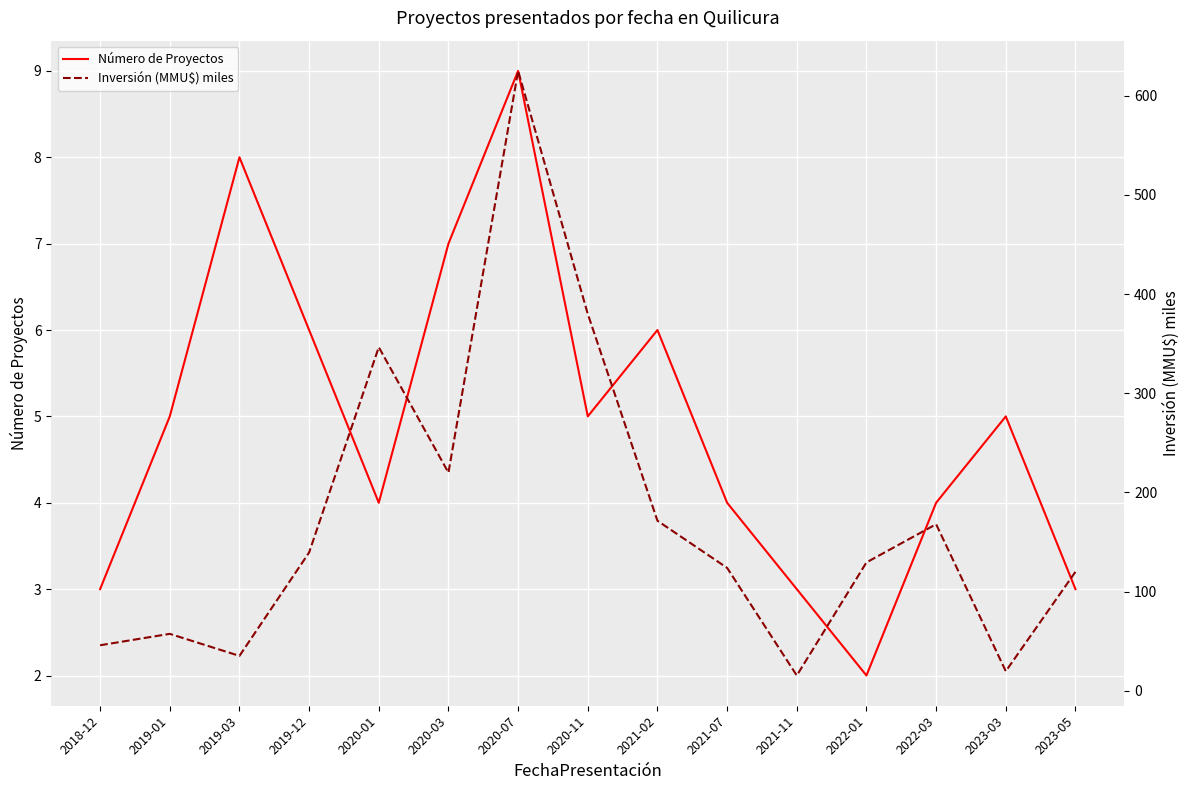

What is the label of the 6th point from the left?

2020-03